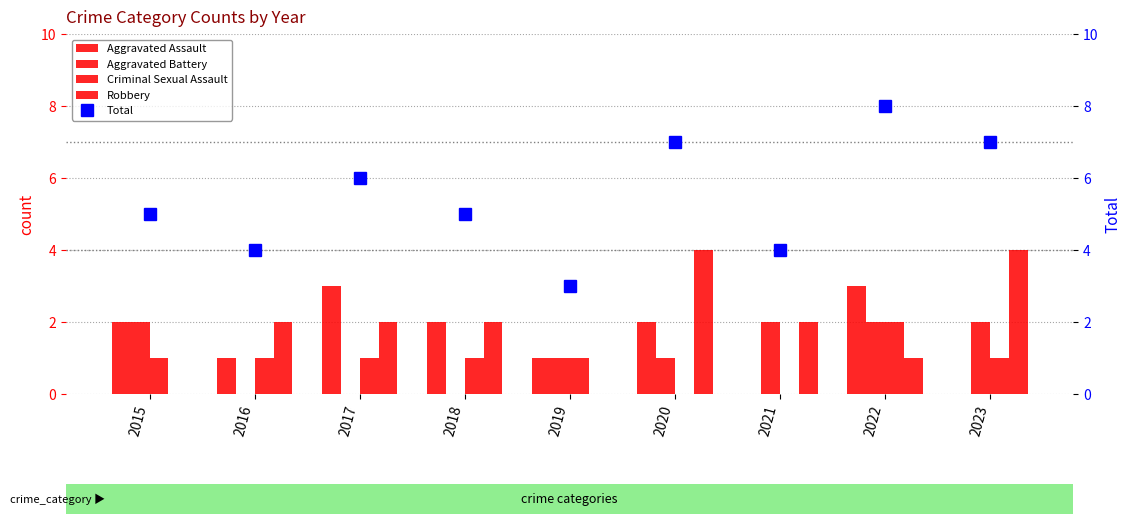

The value of Robbery at 2016 is 2. True or false?

True